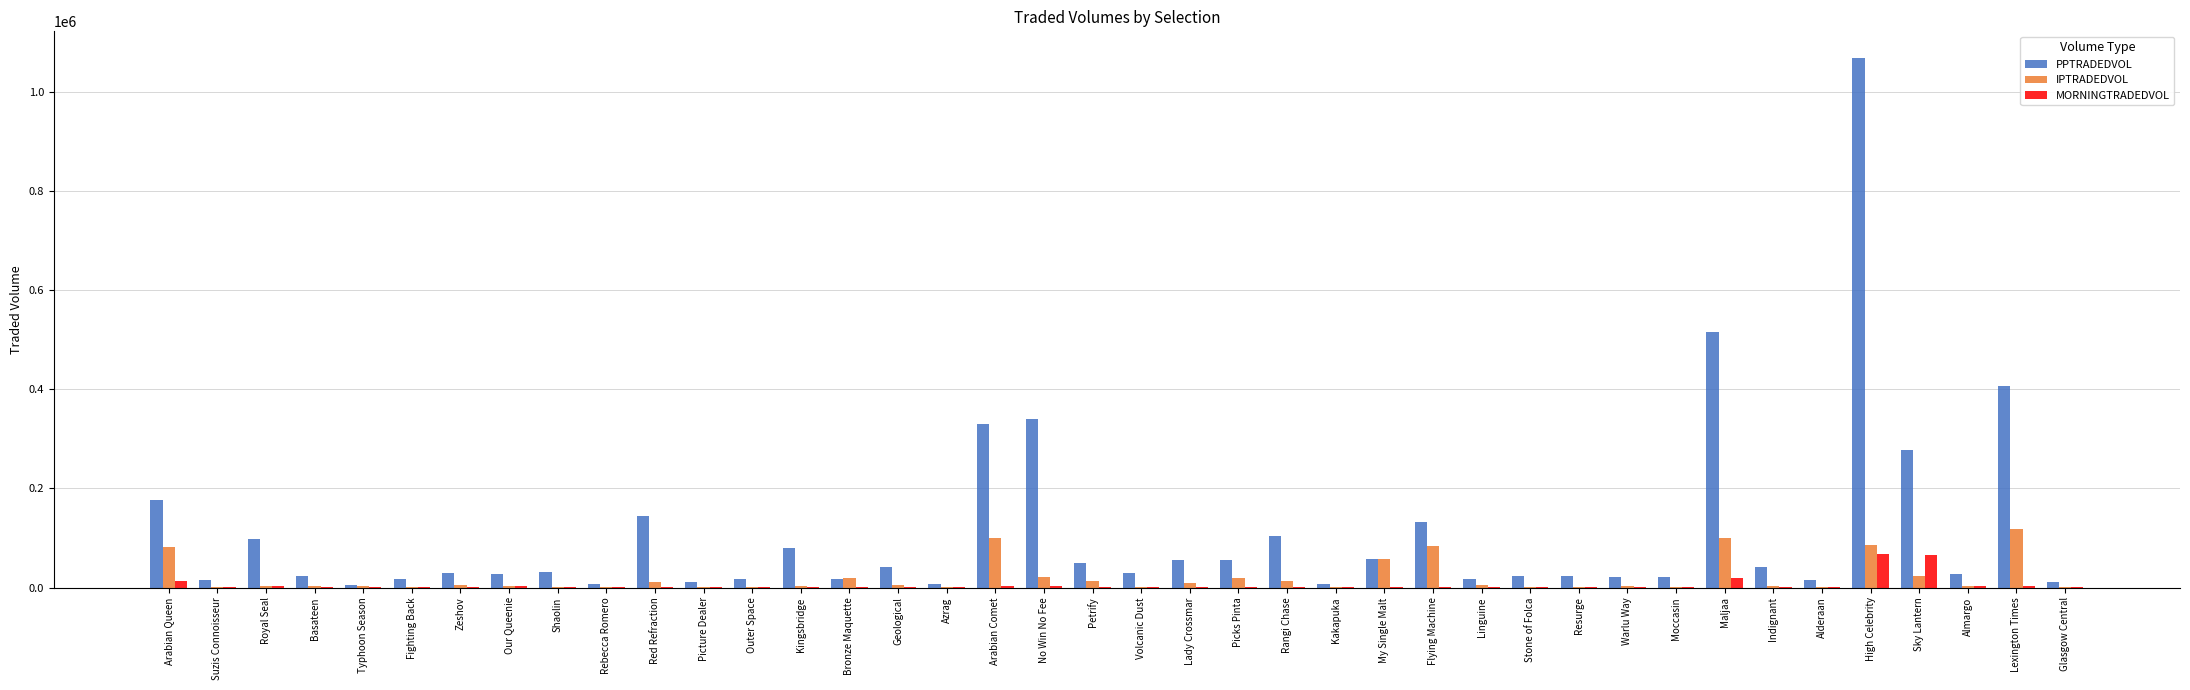

Count the number of data series in this chart.

3